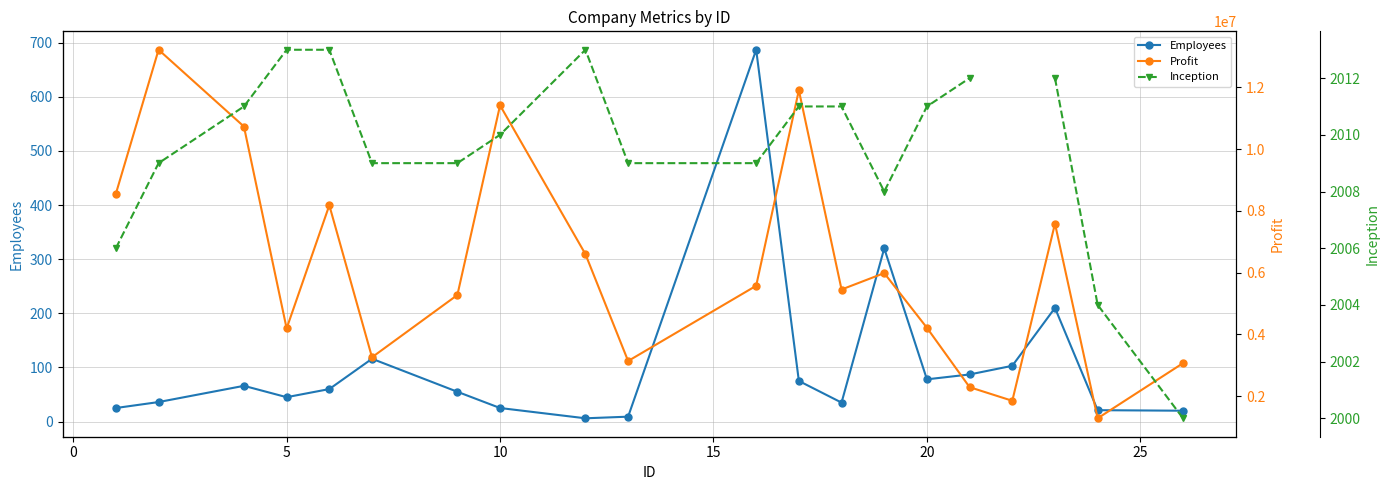

True or false: Employees has more than 2 interior local peaks.

True